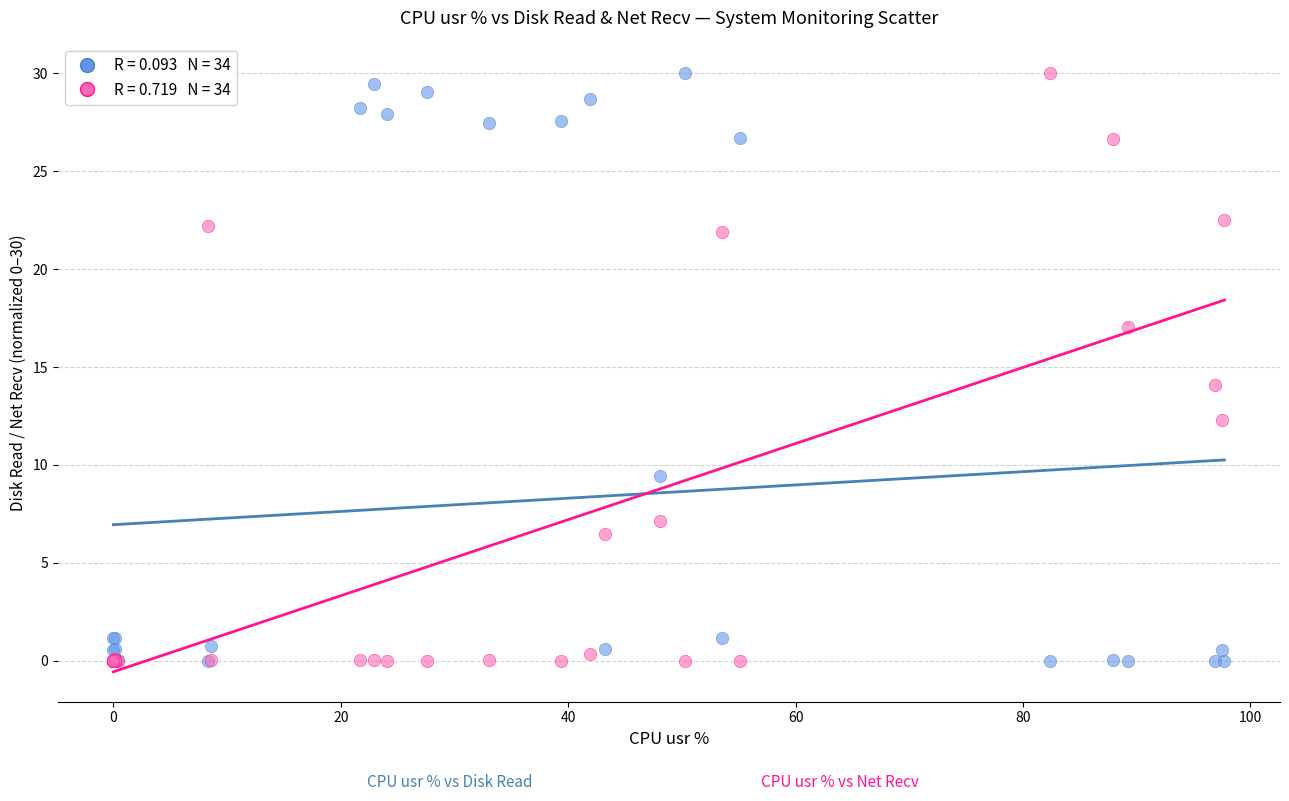

Across all series, what Y value is closest to 15?

14.1